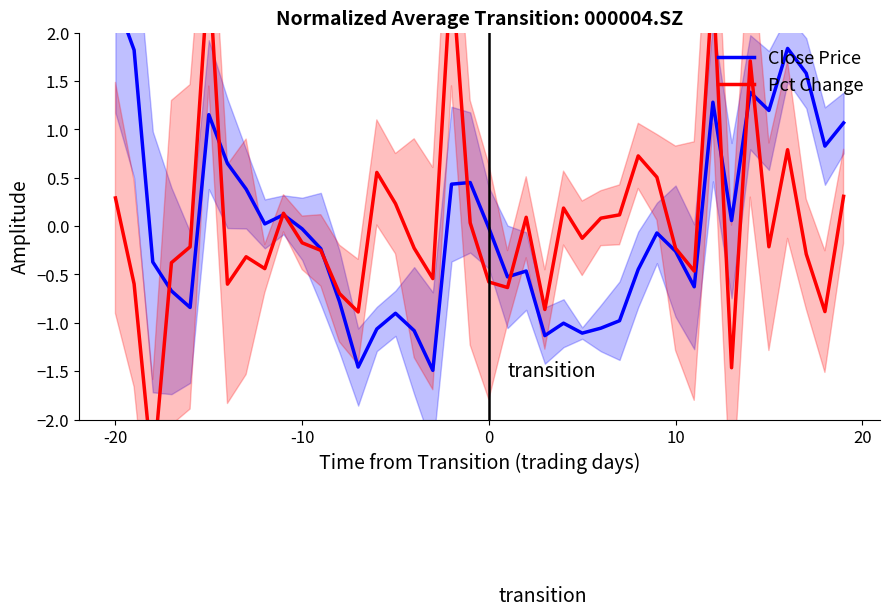

Does the chart display data point markers on the line(s)?

No